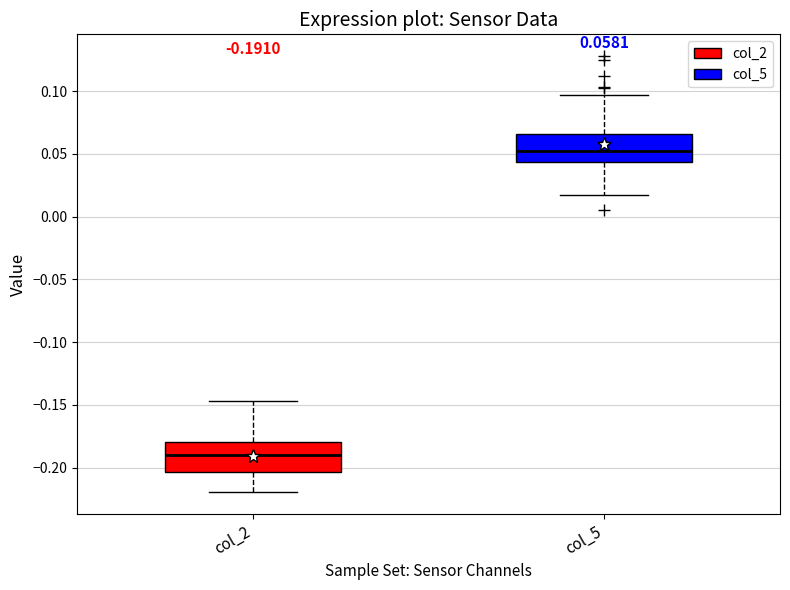

Which box has the highest median line?

col_5